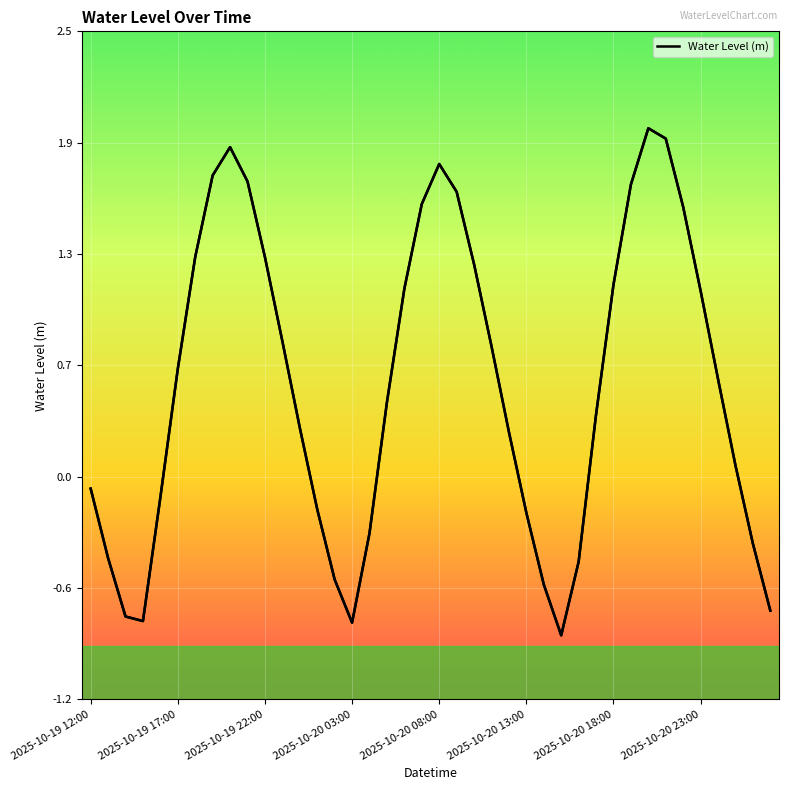

Is this an area chart (filled region under the line)?

No